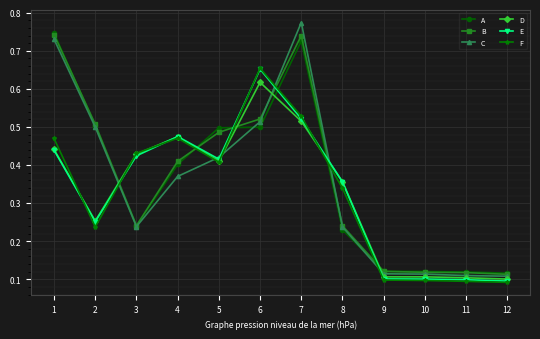

Which category has the highest value across all series?

7